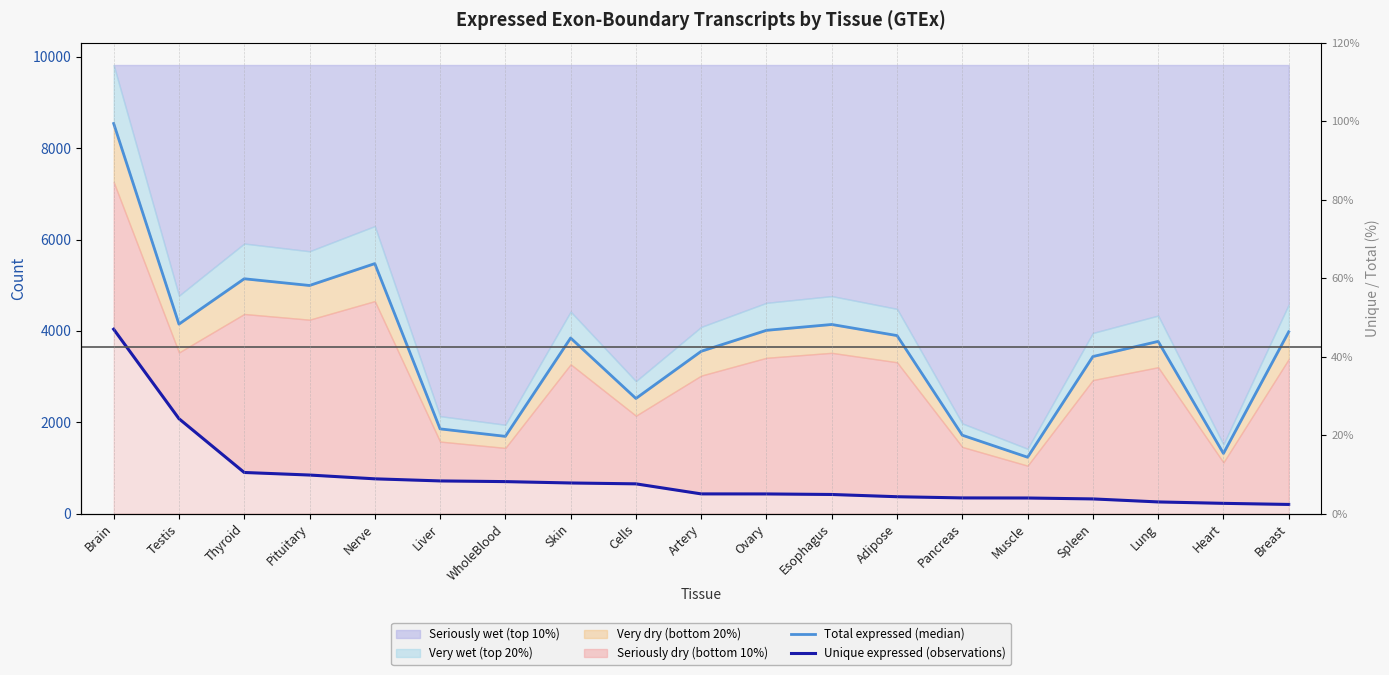

What is the difference between the Unique expressed (observations) values at WholeBlood and Nerve?

61